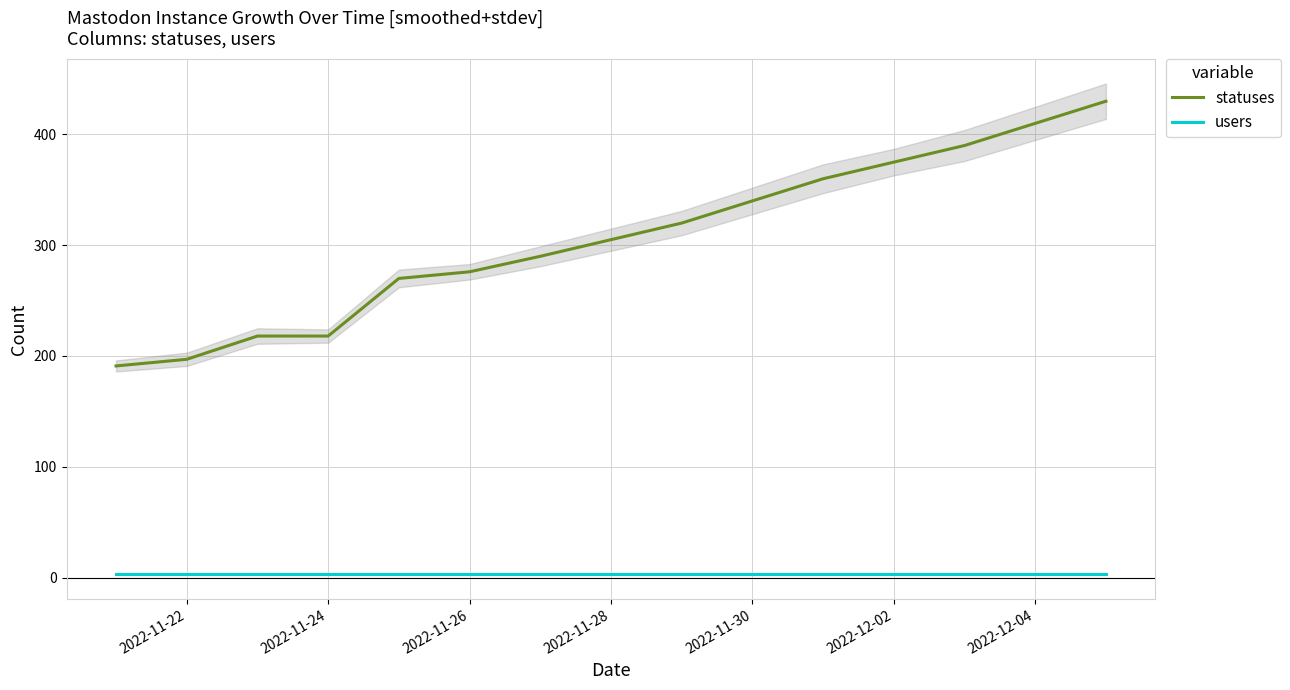

Which series has the widest spread of values?

statuses